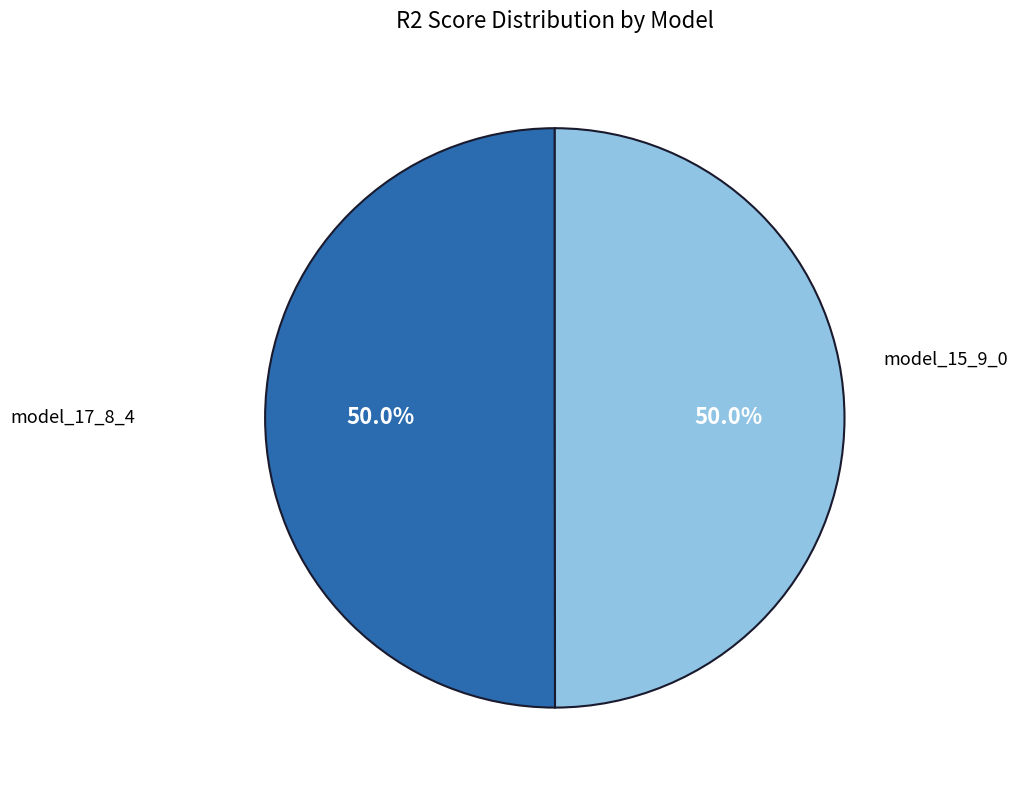

How many slices are in this pie chart?

2